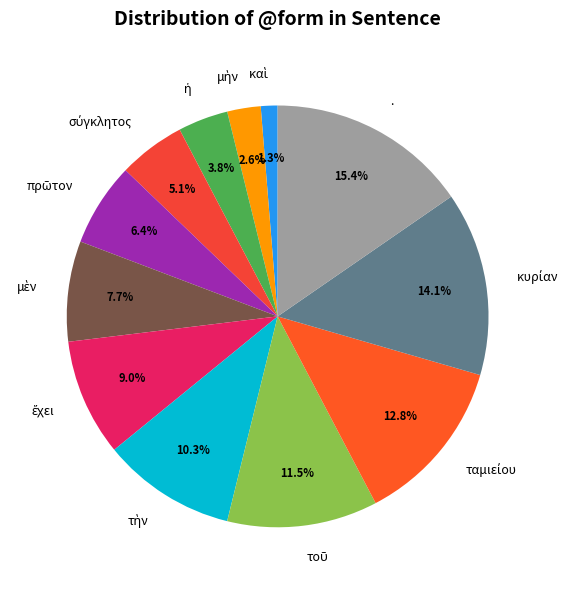

How much of the chart is everything except .?

84.6%